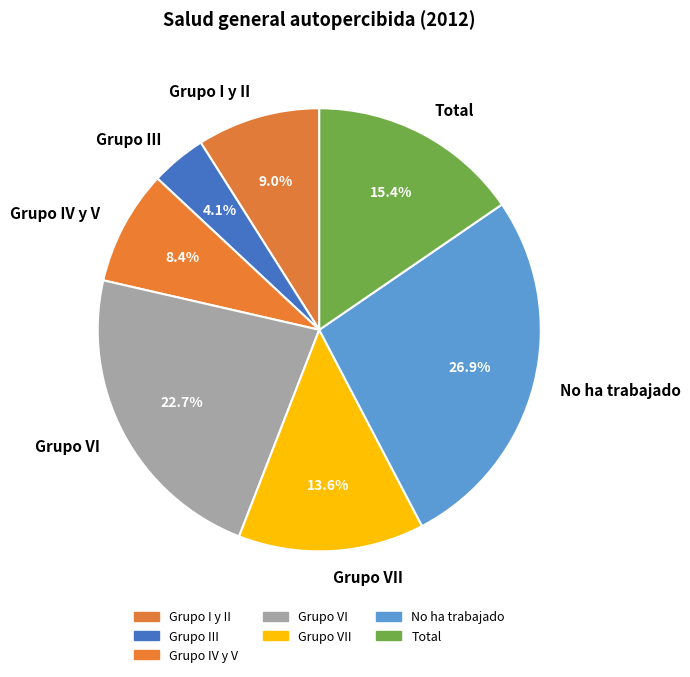

Rank the categories by value from lowest to highest.

Grupo III, Grupo IV y V, Grupo I y II, Grupo VII, Total, Grupo VI, No ha trabajado